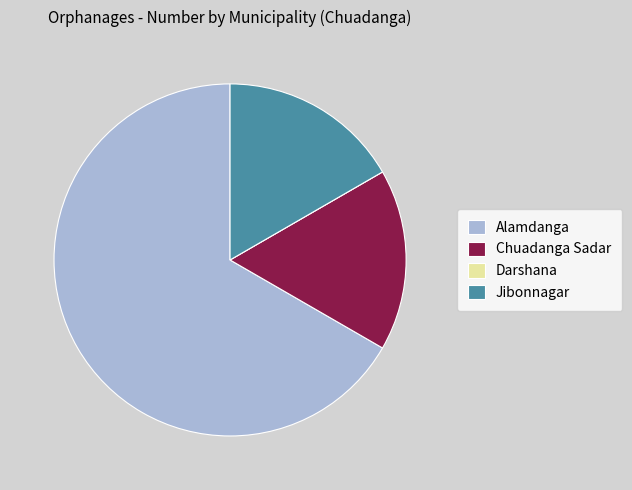

Combined, do Alamdanga and Jibonnagar account for over 50%?

Yes